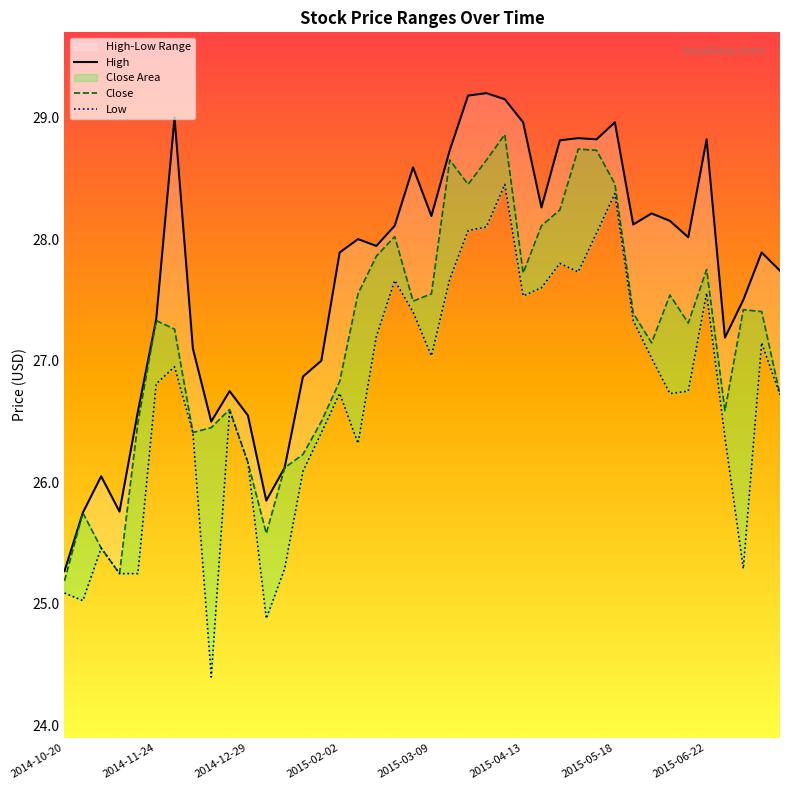

At how many categories does at least one series exceed 25?

40